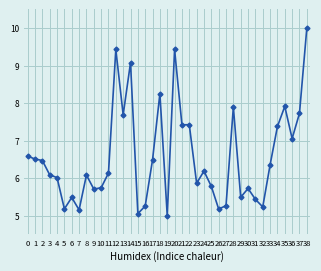

What is the sum of the values at 34 and 9?

13.1